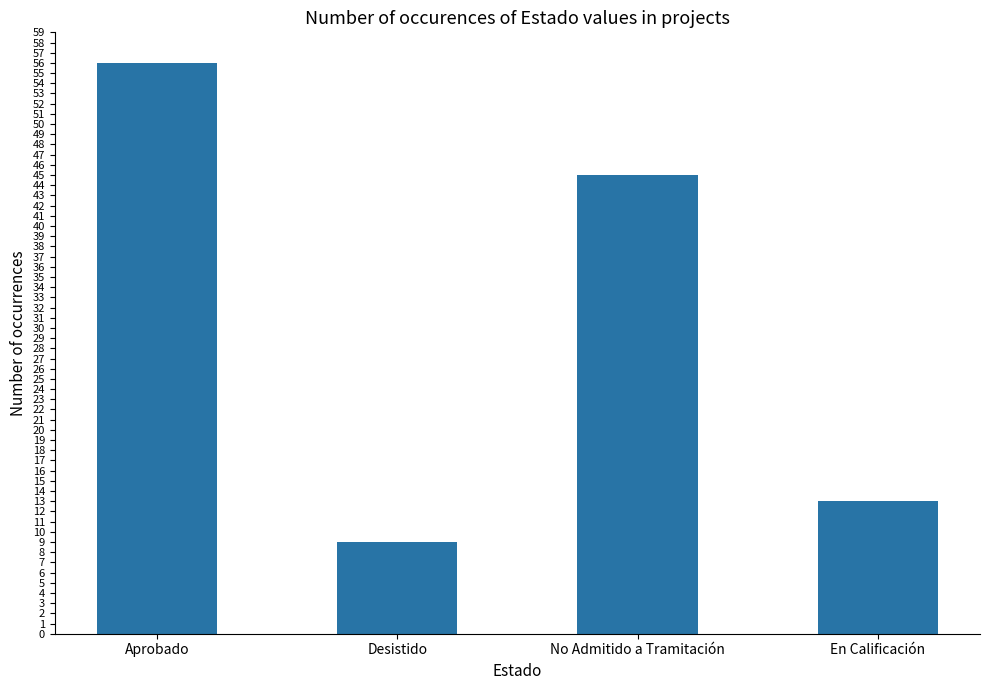

How many bars are there in total?

4